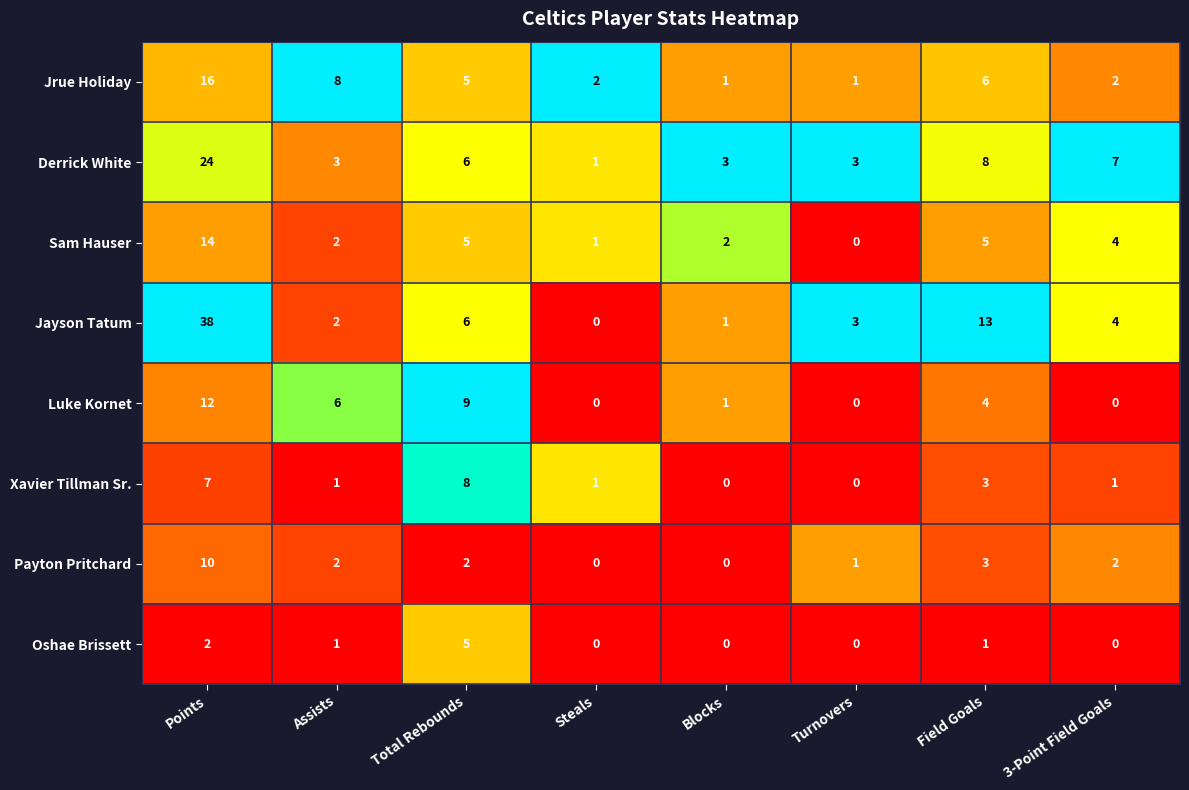

Which series has the largest total across all categories?

Jayson Tatum